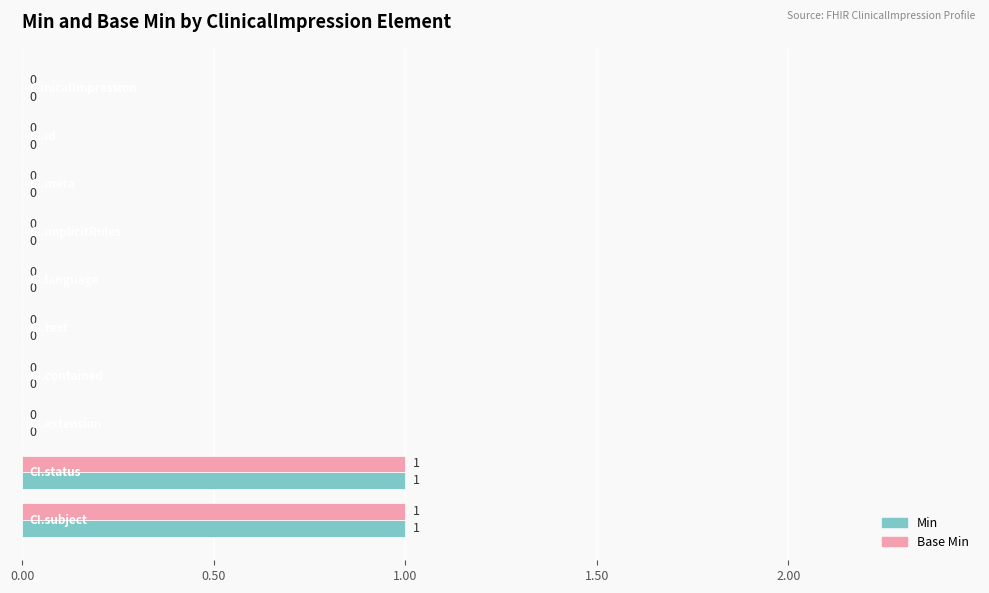

What is the highest value of the Min series?

1